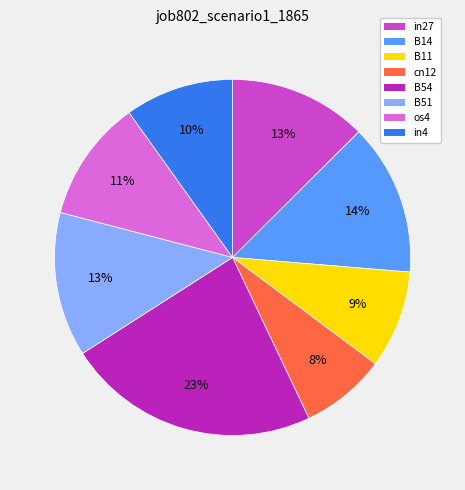

Is the sum of in27 and B54 greater than half?

No